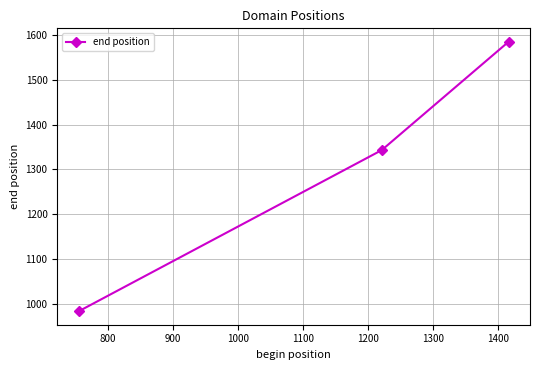

How many lines are shown in the chart?

1